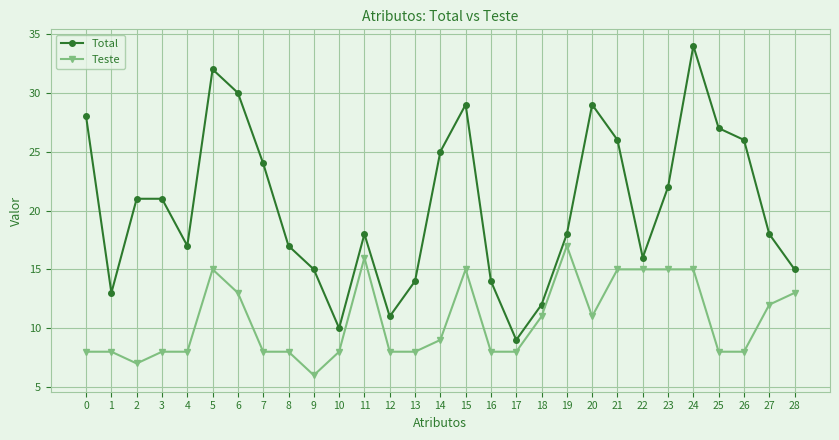

Which series has the largest range (max minus min)?

Total